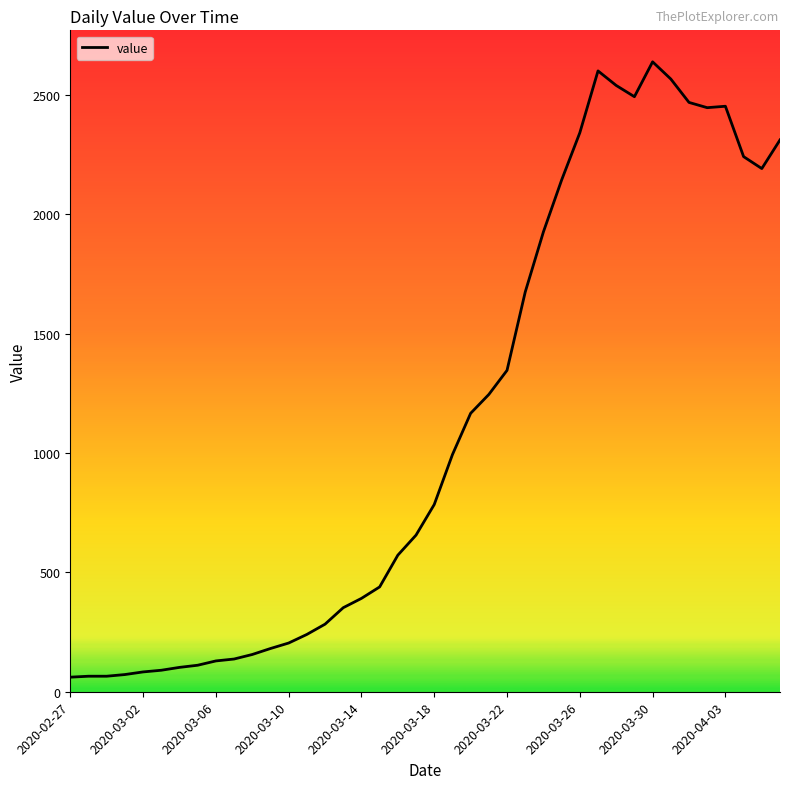

What is the smallest value displayed?

61